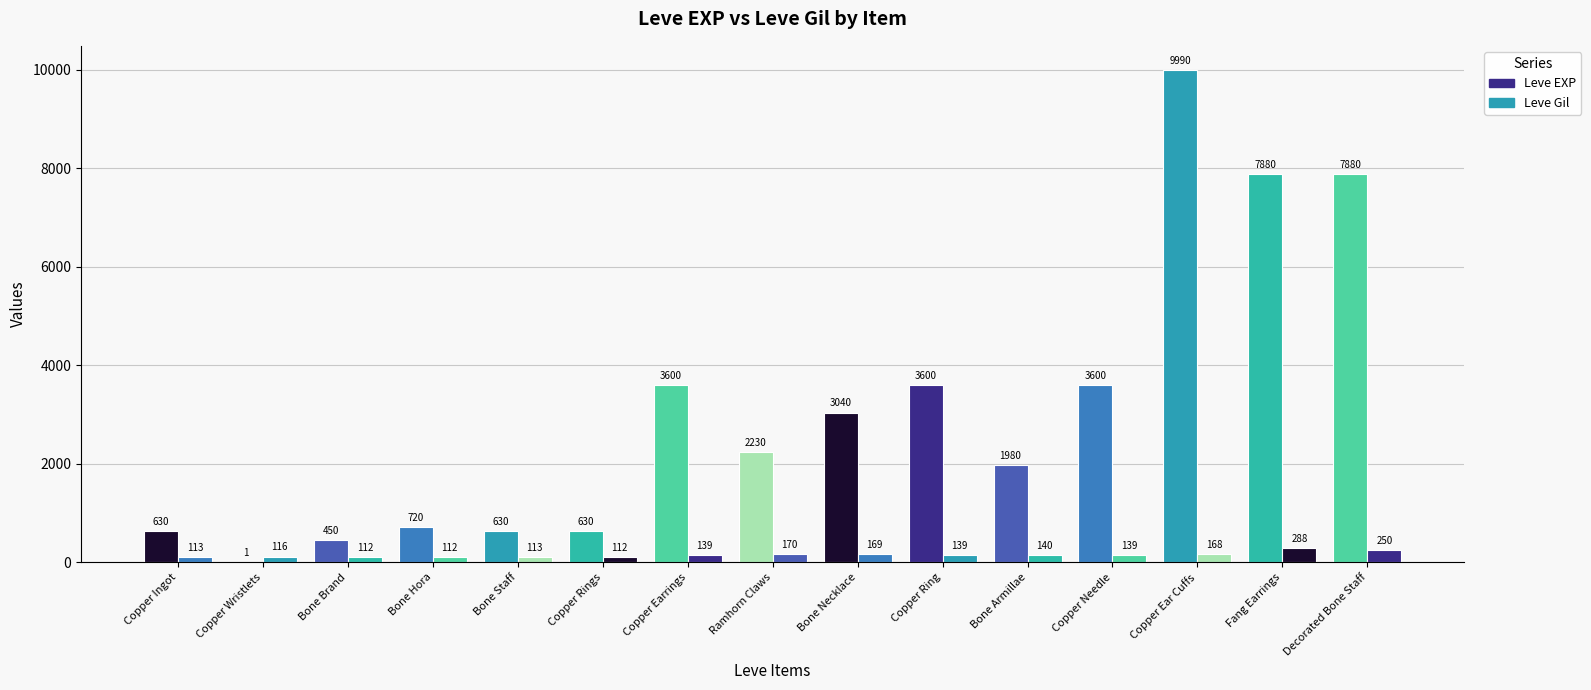

Which series has the widest spread of values?

Leve EXP